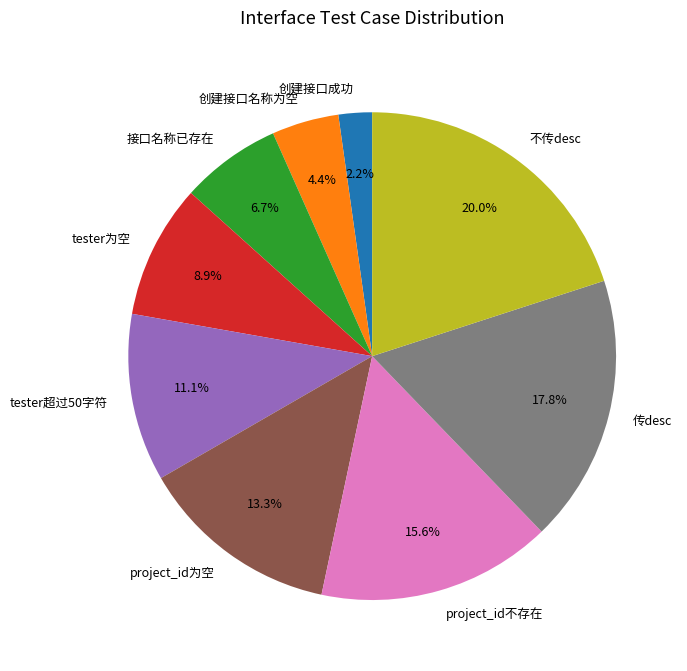

To the nearest percent, what is the average slice percentage?

11%